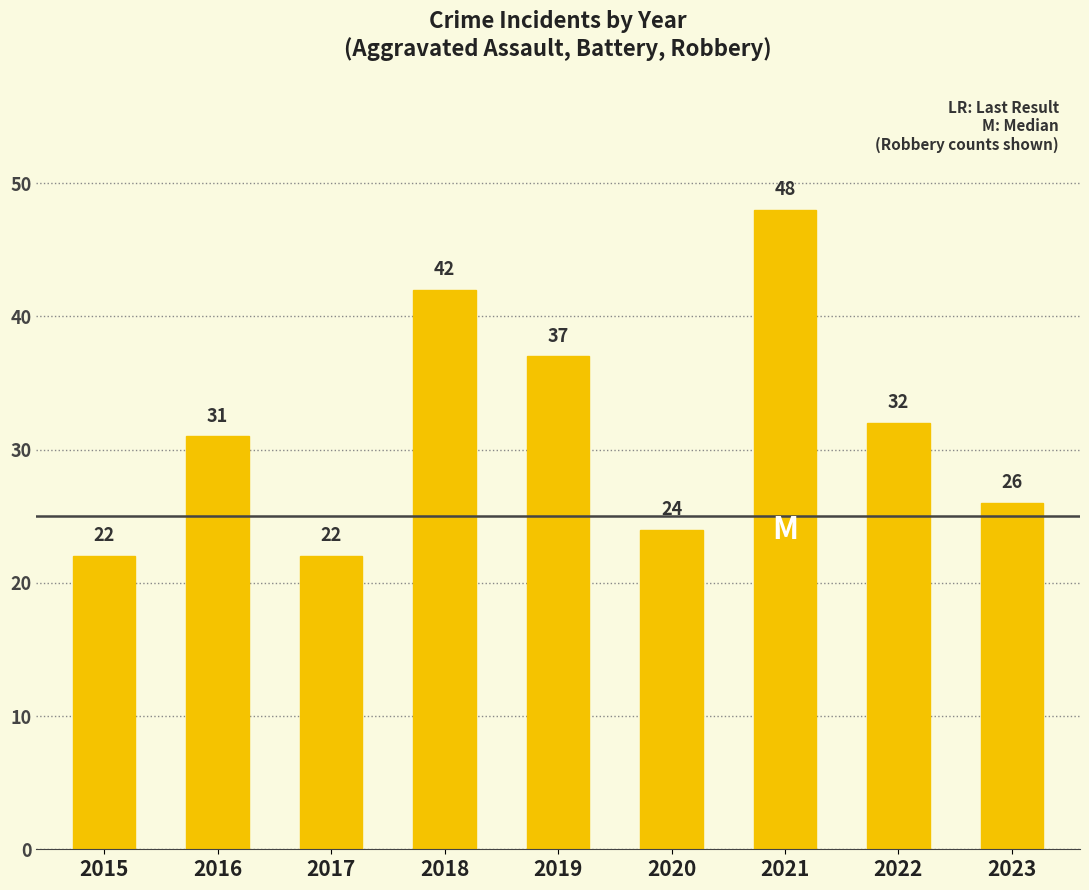

How many bars are there in total?

9